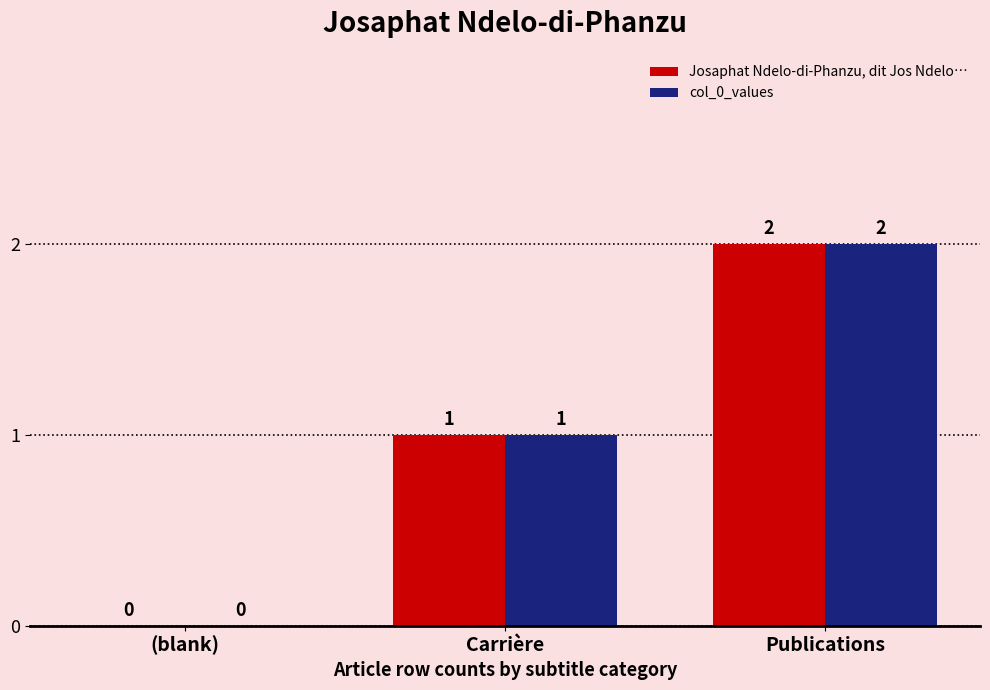

Is the value of col_0_values at (blank) greater than the value of Josaphat Ndelo-di-Phanzu, dit Jos Ndelo… at Publications?

No